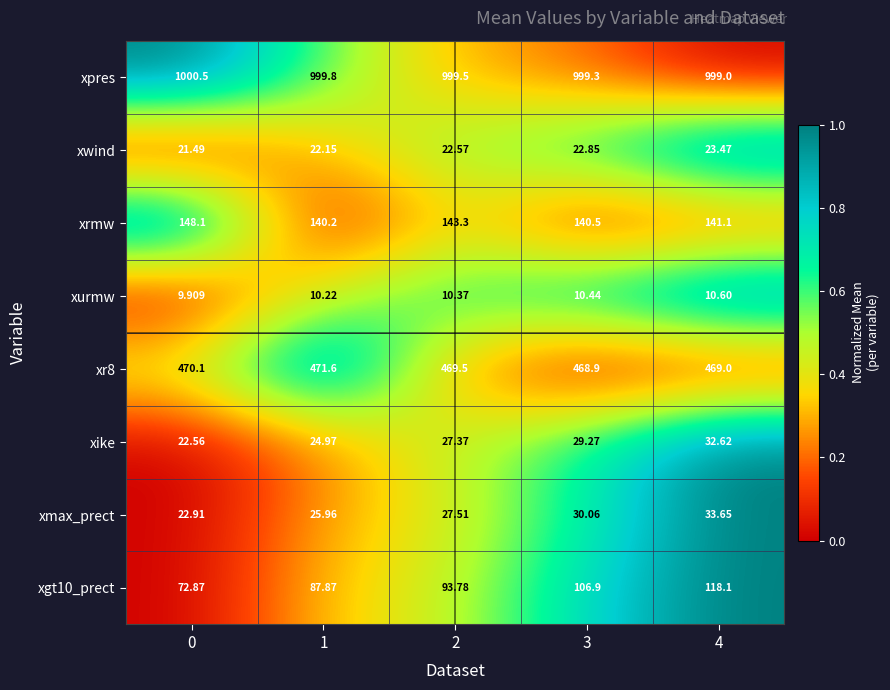

Which series has the largest total across all categories?

xpres